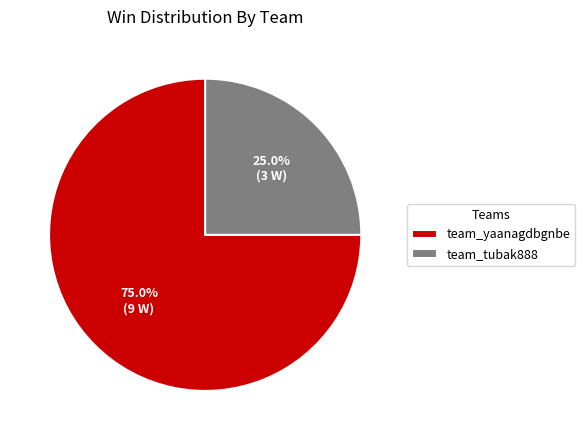

Does team_yaanagdbgnbe represent more than half of the total?

Yes